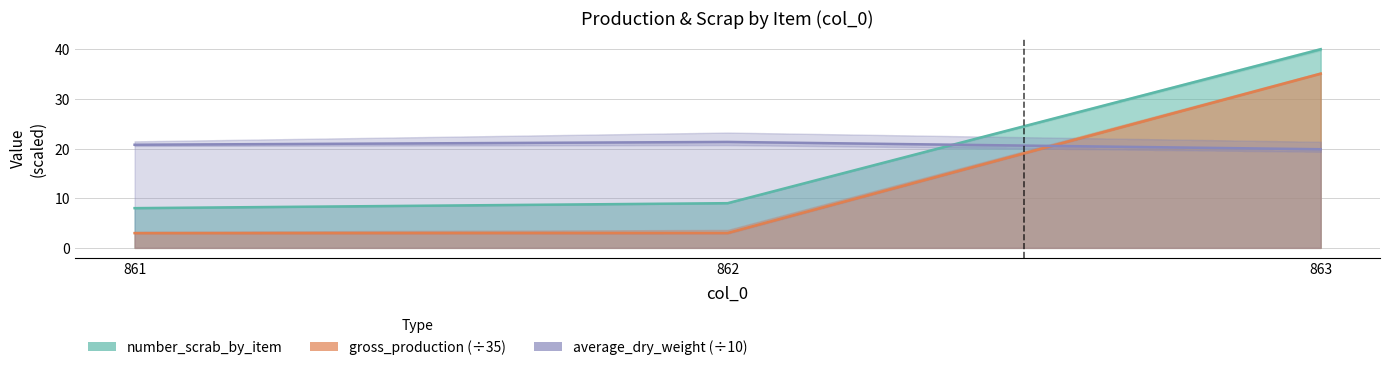

What value does the gross_production series have at 863?

35.1